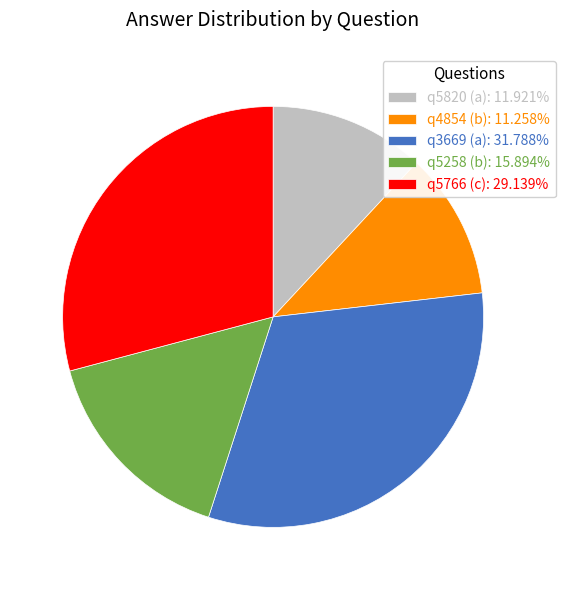

Does q4854 (b) account for over 50% of the chart?

No